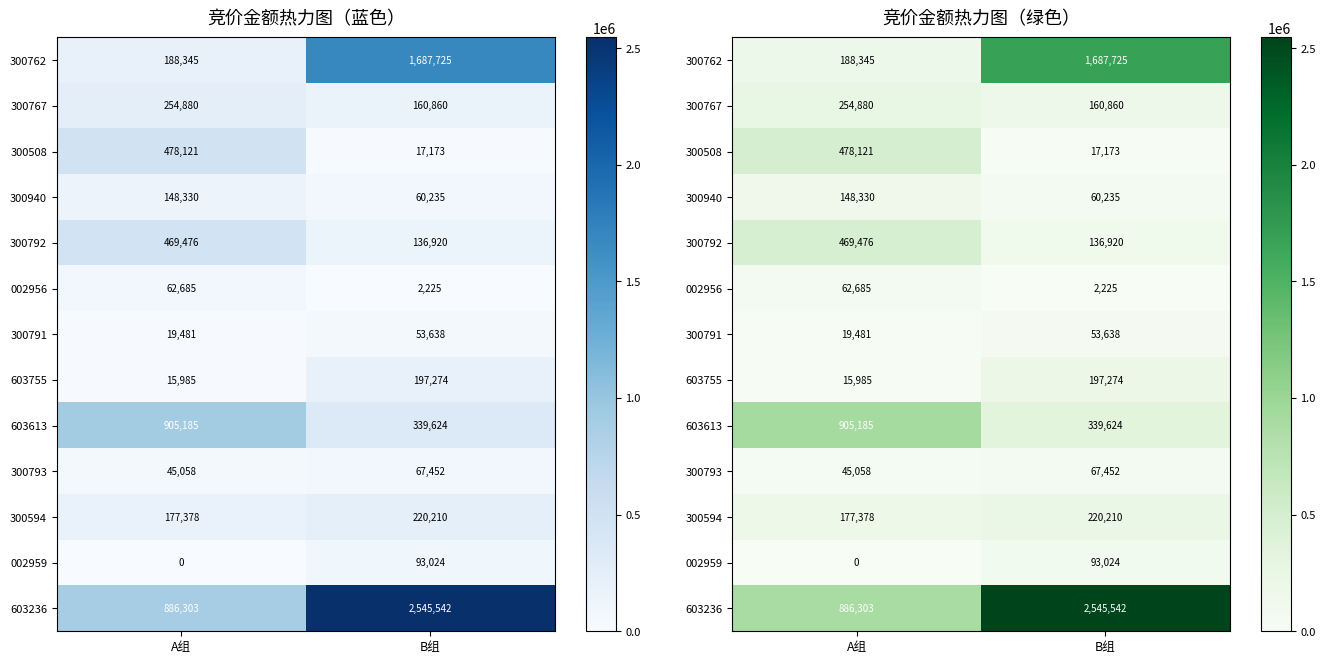

What is the highest value of the 300762 series?

1687725